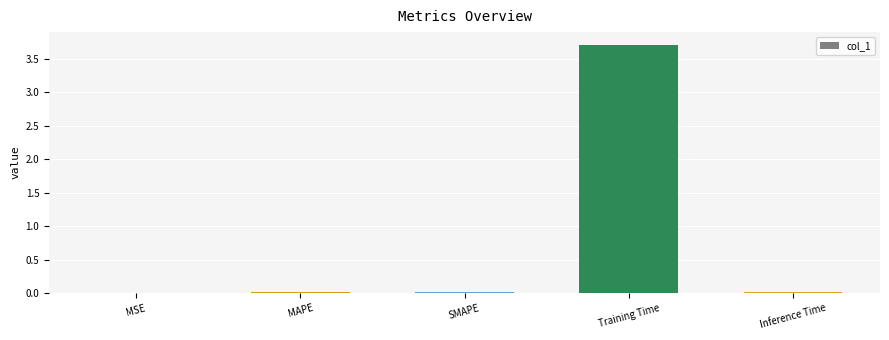

How many data points does each series have?

5